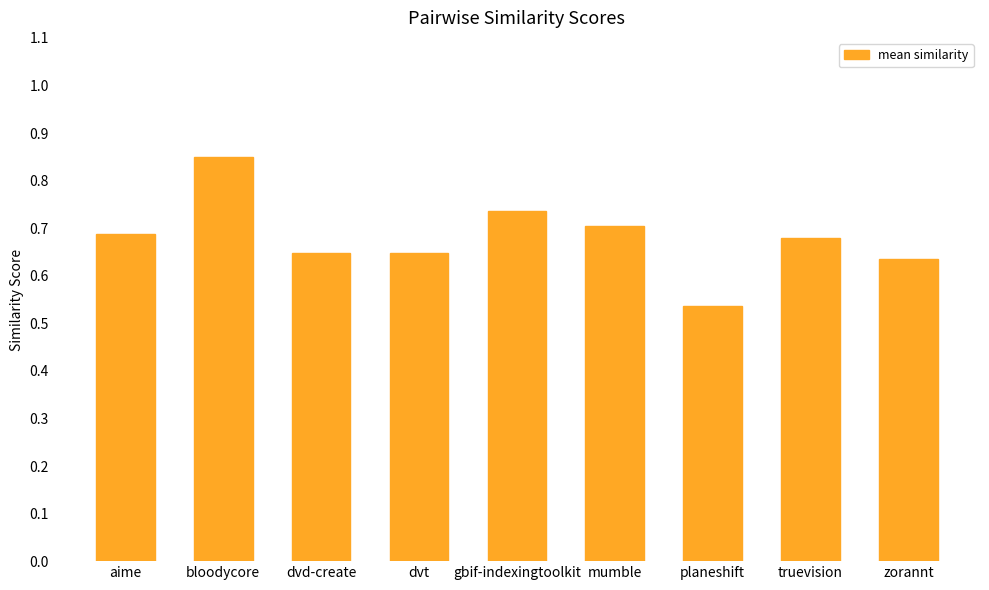

Does the chart contain stacked bars?

No